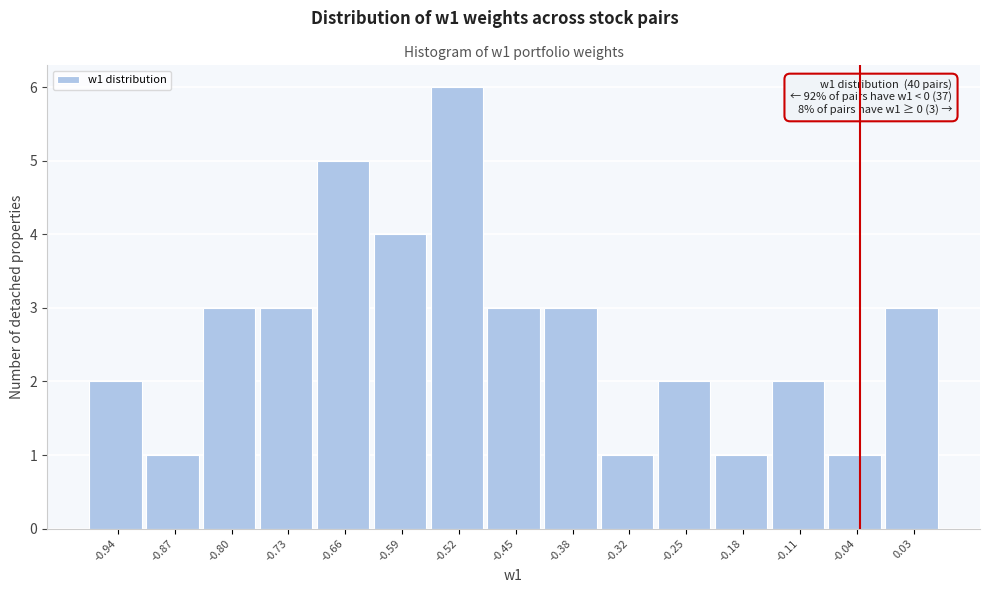

Reading left to right, transcribe all the data shown in this chart.

2	1	3	3	5	4	6	3	3	1	2	1	2	1	3